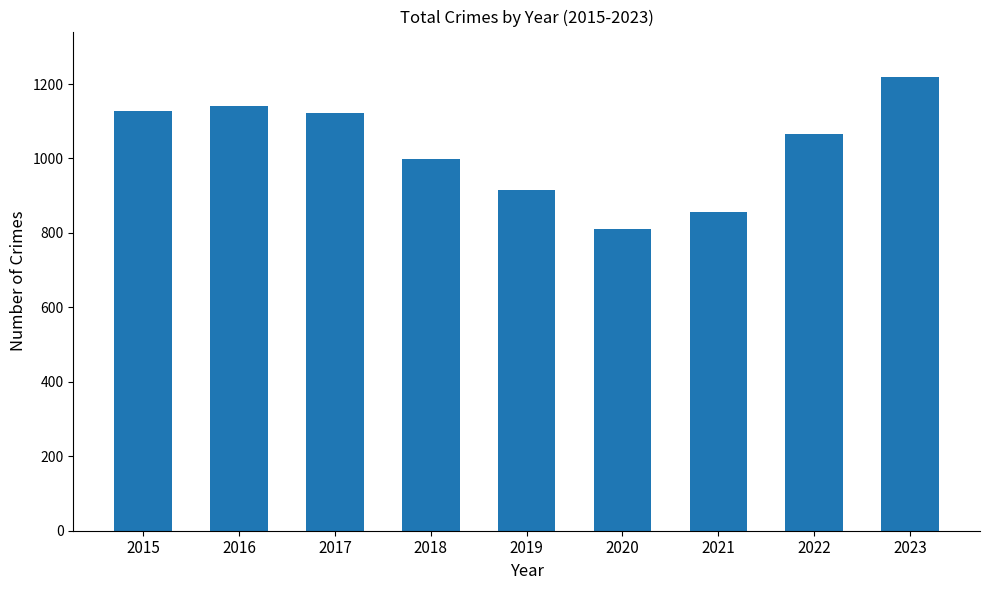

What is the greatest value displayed?

1219